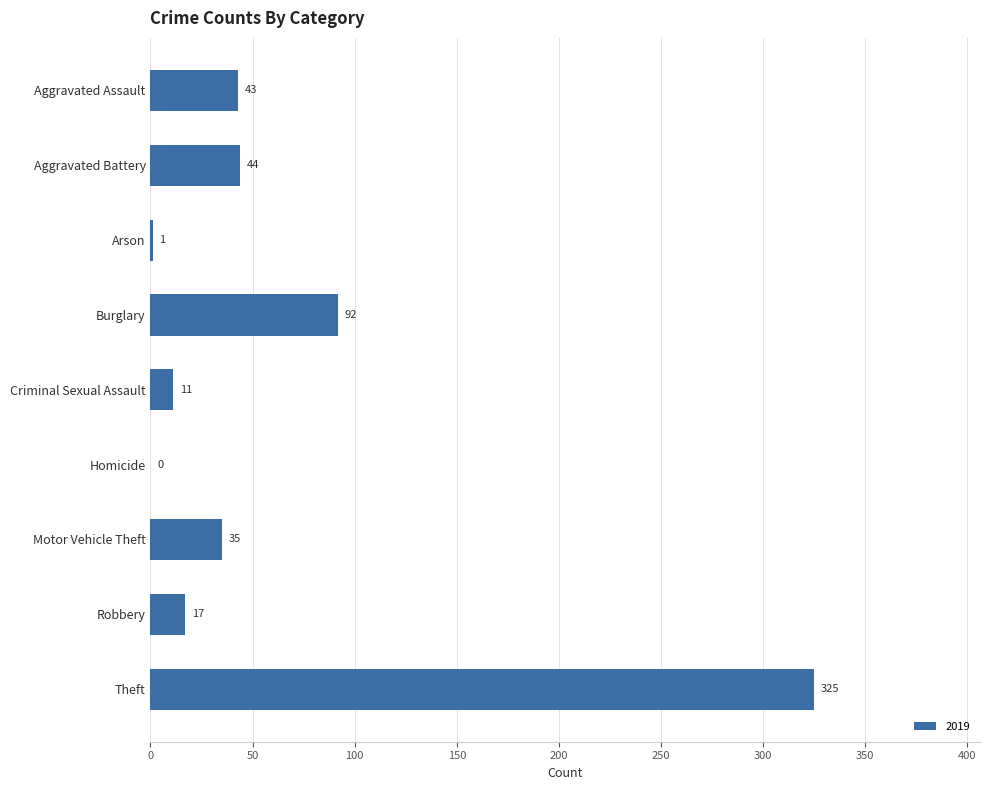

What is the maximum value shown in the chart?

325